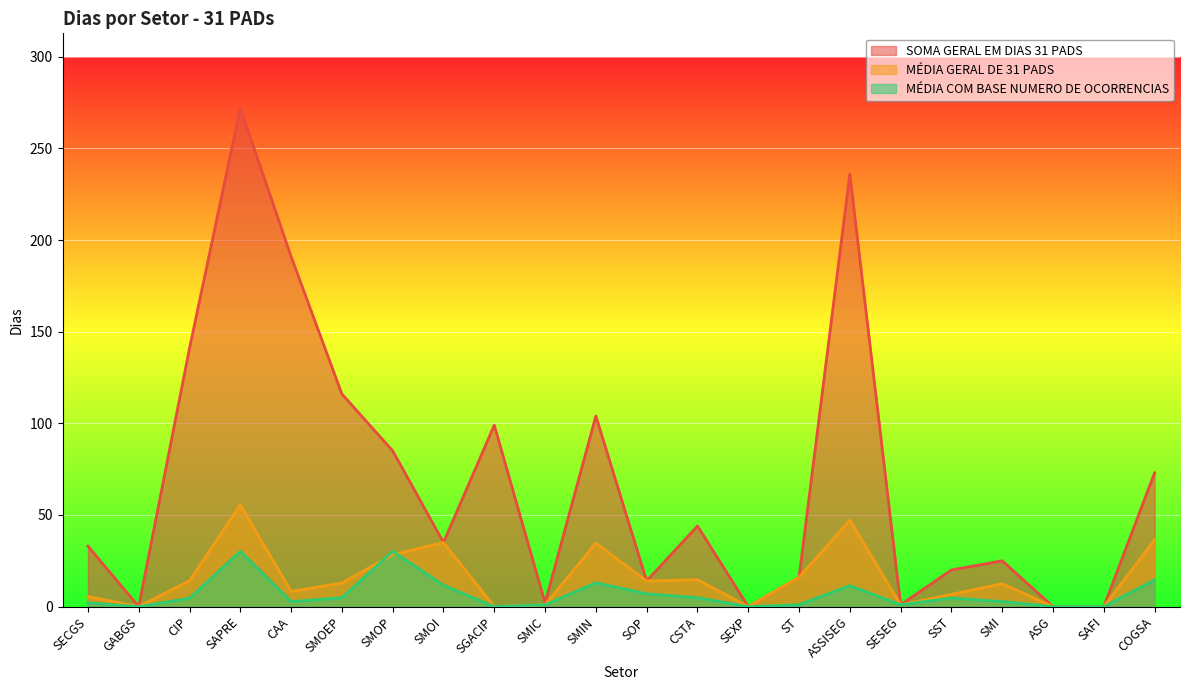

What is the difference between the SOMA GERAL EM DIAS 31 PADS values at SAFI and CSTA?

44.0